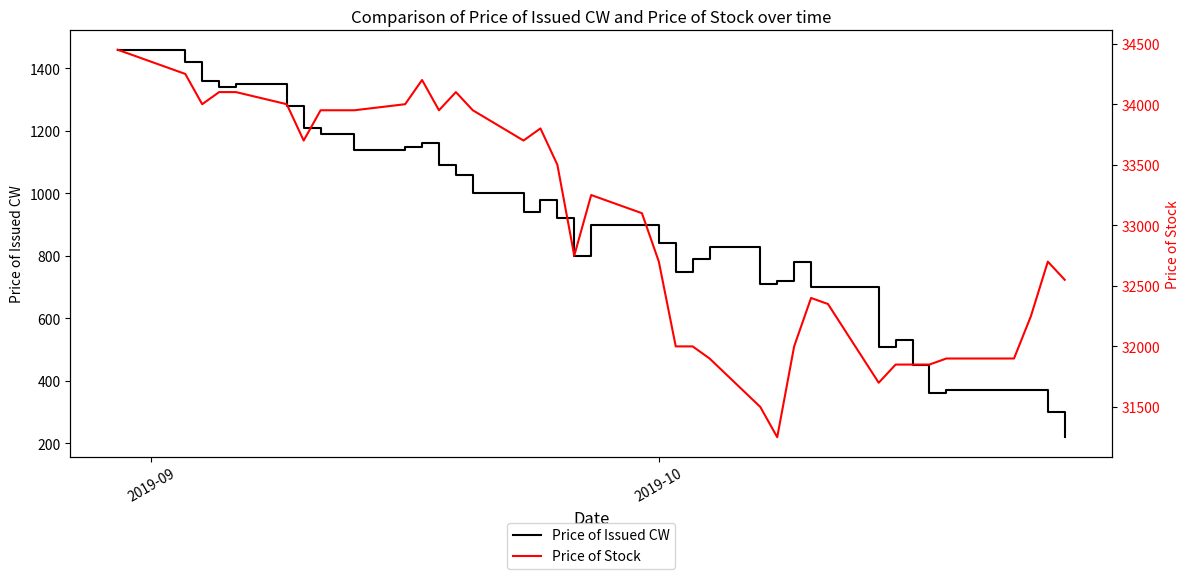

What is the maximum value for Price of Issued CW?

1460